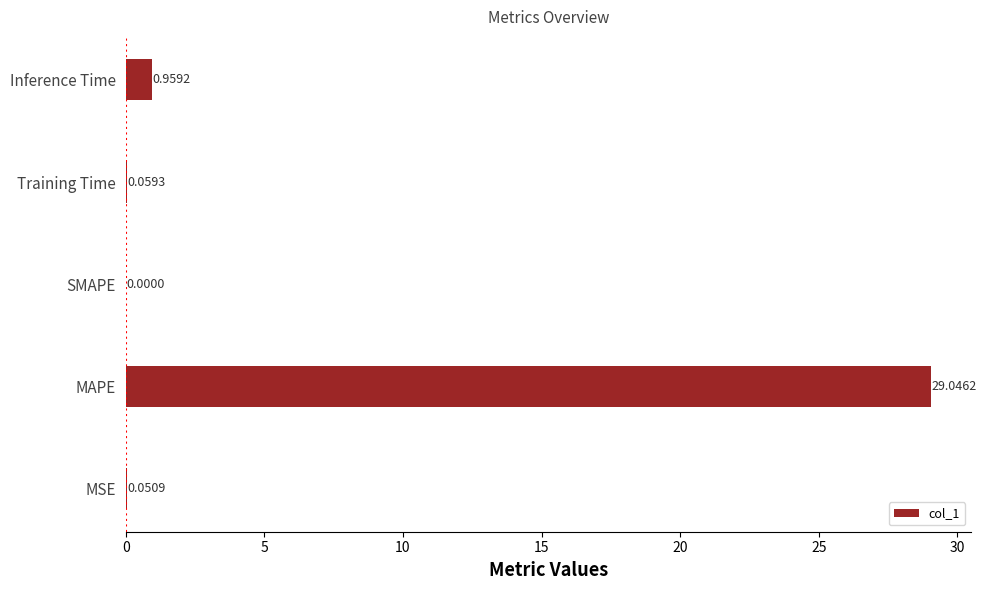

What is the sum of all values?

30.1